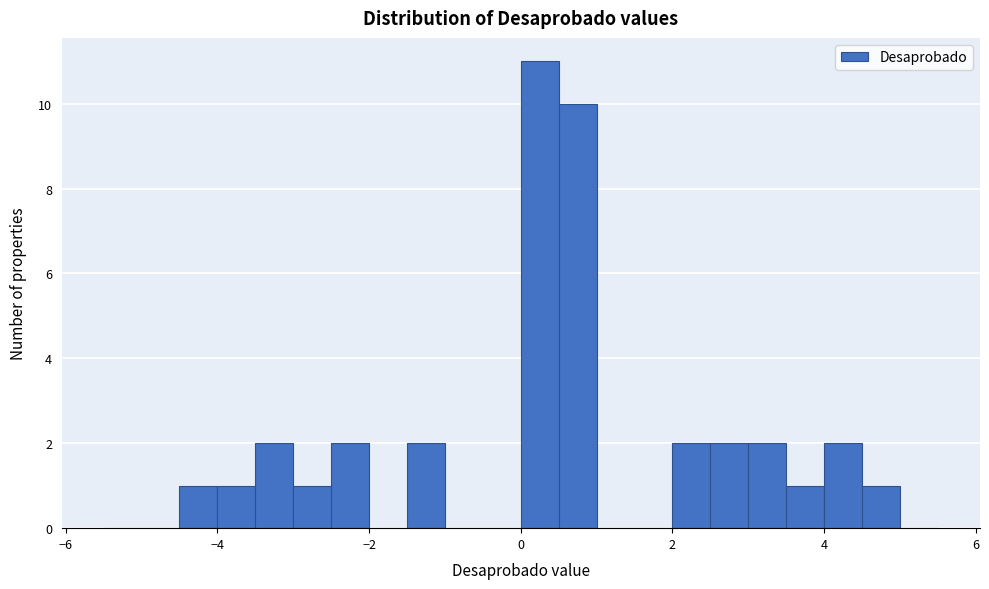

Read against the x-axis, roughly where is the centre of the tallest bar?

0.2